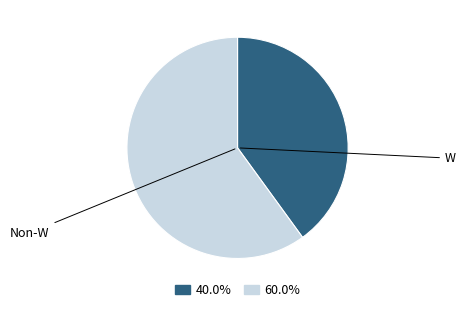

Does any single category account for the majority?

Yes